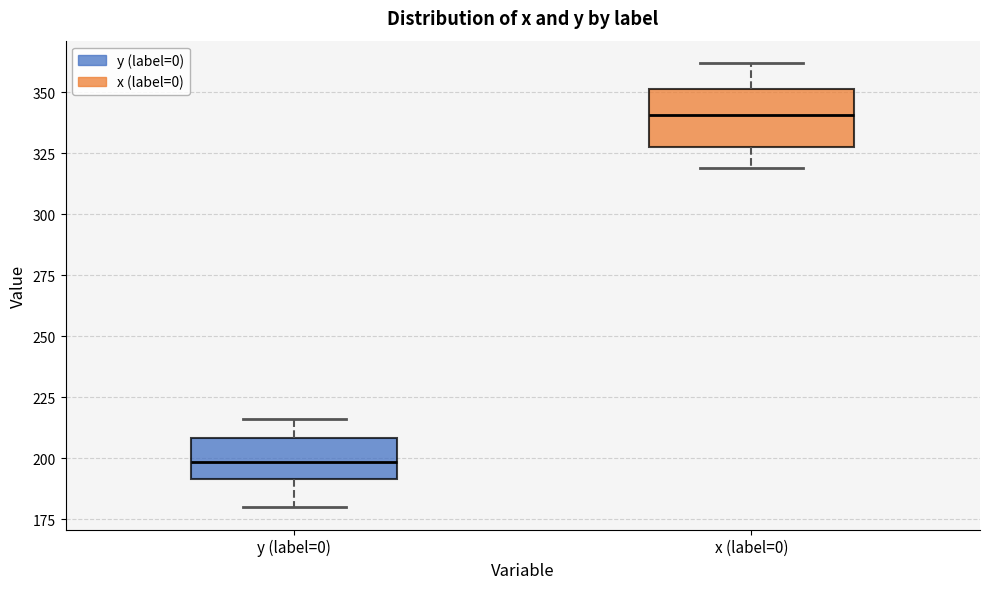

Reading left to right, read every box against the y-axis: the position of its median line, the range the box covers, and the ends of its whiskers. The values are not printed on the chart, so give them approximately, as read against the axis.

y (label=0): median 200, box 190 to 210, whiskers 180 to 215
x (label=0): median 340, box 330 to 350, whiskers 320 to 360